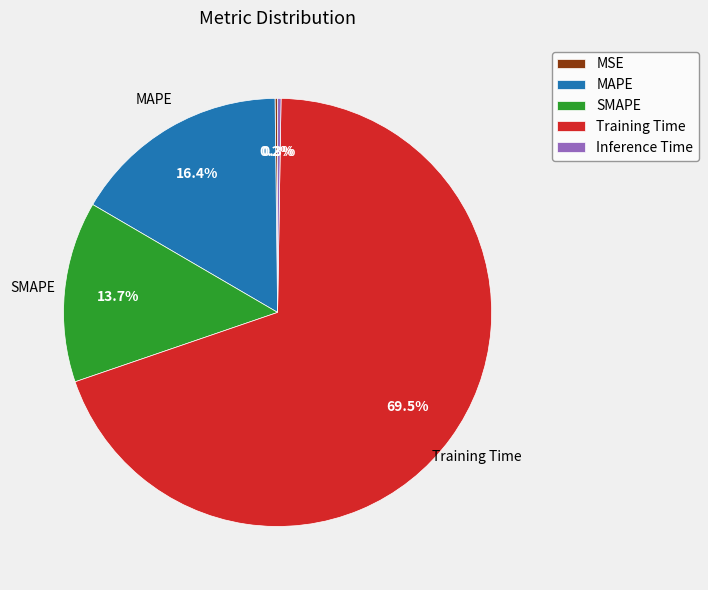

What is the largest slice in the pie chart?

Training Time